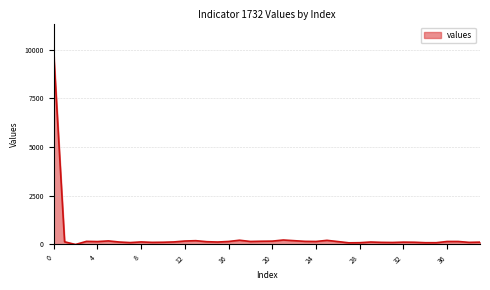

What is the maximum value shown in the chart?

9861